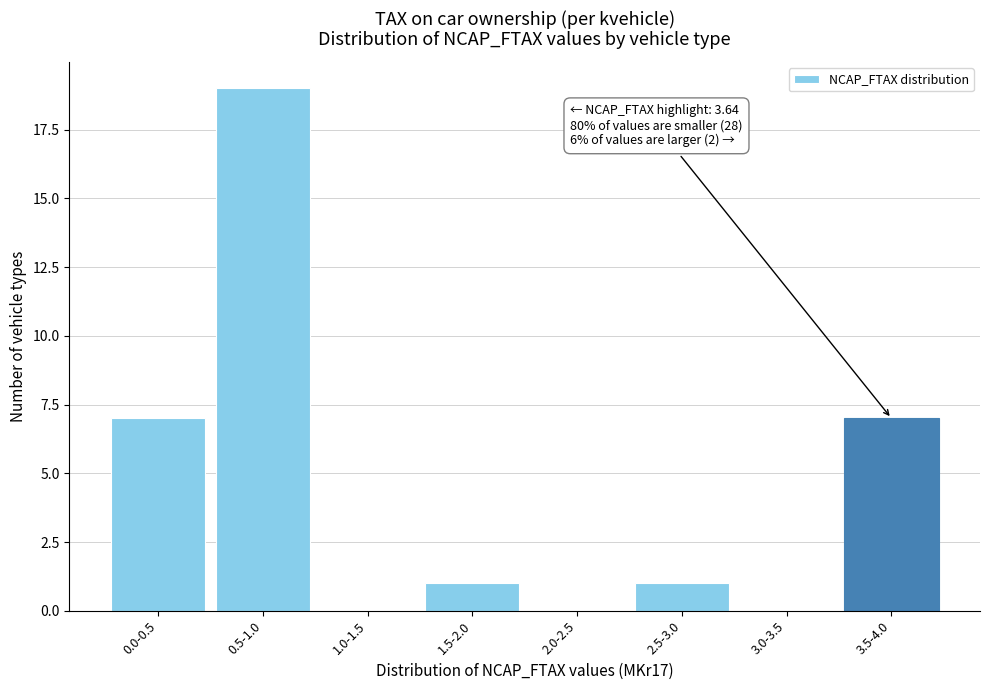

Reading left to right, transcribe all the data shown in this chart.

0.0-0.5=7	0.5-1.0=19	1.0-1.5=0	1.5-2.0=1	2.0-2.5=0	2.5-3.0=1	3.0-3.5=0	3.5-4.0=7